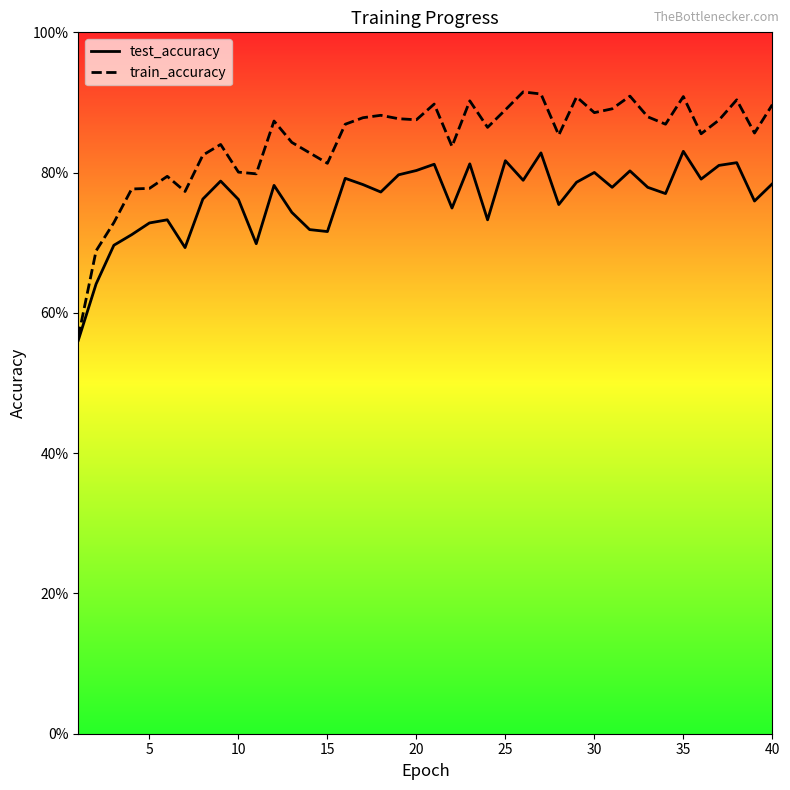

What is the difference between the maximum and second lowest values in the train_accuracy series?

0.2